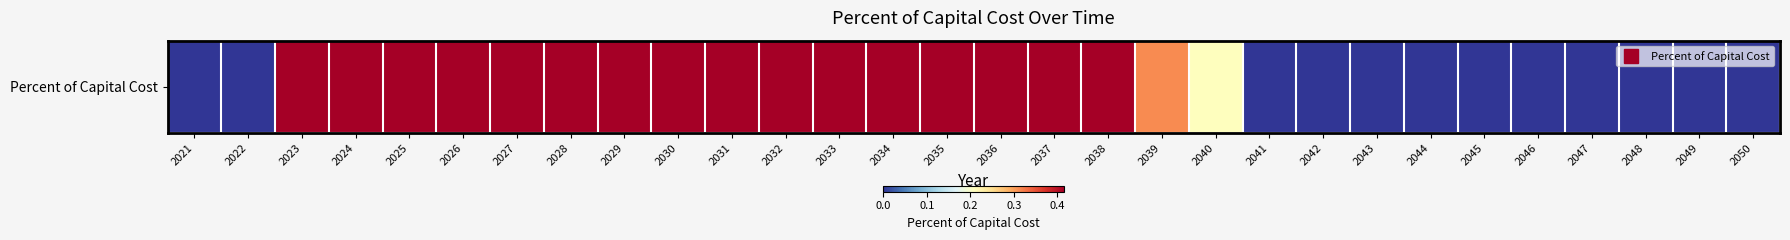

Reading left to right, what are all the values shown in this chart?

2021=0.0	2022=0.0	2023=0.4	2024=0.4	2025=0.4	2026=0.4	2027=0.4	2028=0.4	2029=0.4	2030=0.4	2031=0.4	2032=0.4	2033=0.4	2034=0.4	2035=0.4	2036=0.4	2037=0.4	2038=0.4	2039=0.3	2040=0.2	2041=0.0	2042=0.0	2043=0.0	2044=0.0	2045=0.0	2046=0.0	2047=0.0	2048=0.0	2049=0.0	2050=0.0